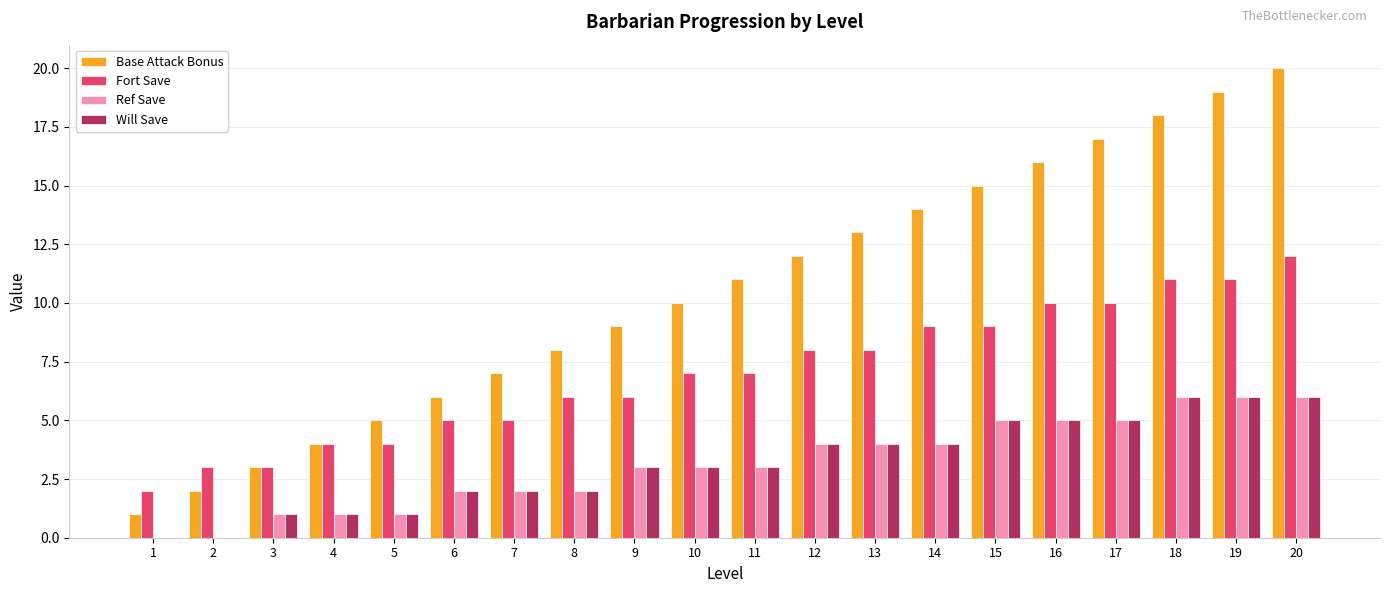

Reading right to left, extract all data points from this chart.

Base Attack Bonus: 20	19	18	17	16	15	14	13	12	11	10	9	8	7	6	5	4	3	2	1
Fort Save: 12	11	11	10	10	9	9	8	8	7	7	6	6	5	5	4	4	3	3	2
Ref Save: 6	6	6	5	5	5	4	4	4	3	3	3	2	2	2	1	1	1	0	0
Will Save: 6	6	6	5	5	5	4	4	4	3	3	3	2	2	2	1	1	1	0	0